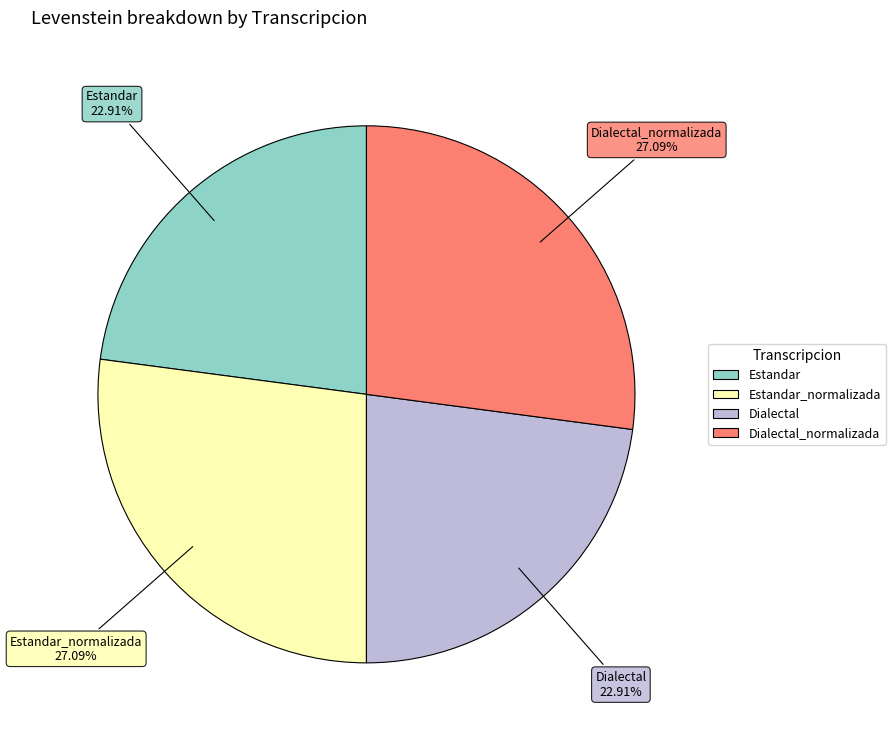

Is there a majority slice in this chart?

No